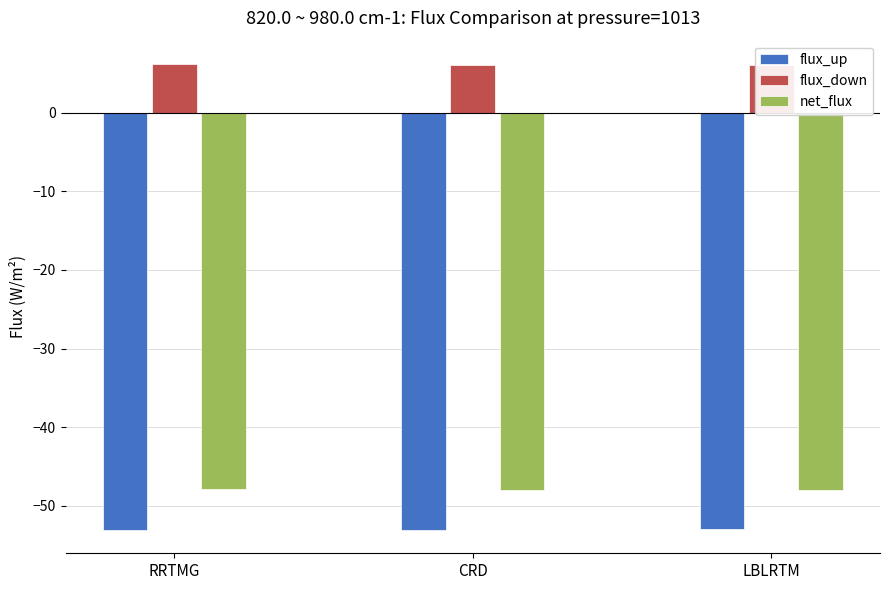

Is the value of net_flux at LBLRTM greater than the value of flux_up at RRTMG?

Yes